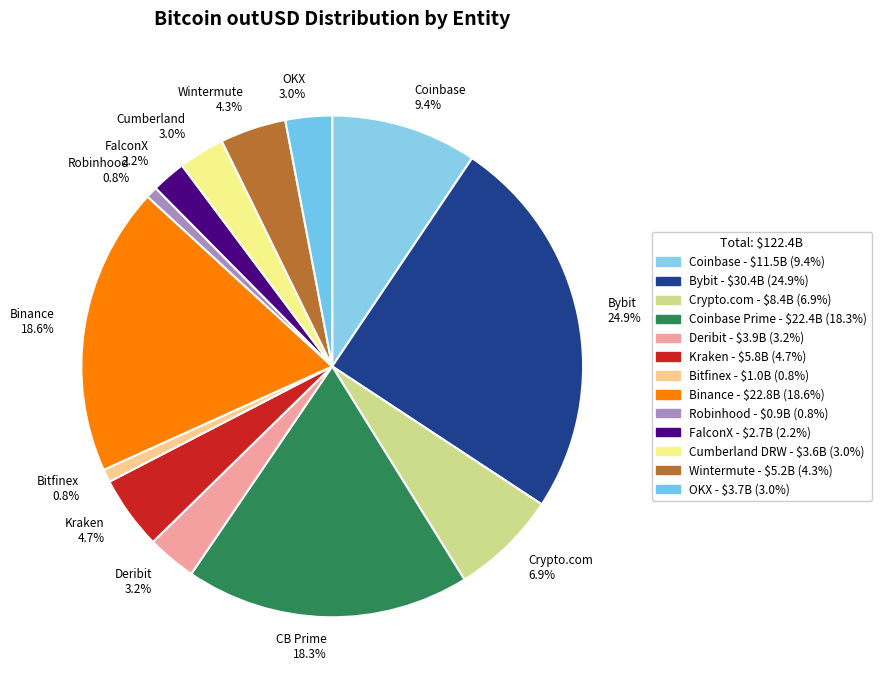

What is the largest slice in the pie chart?

Bybit 24.9%